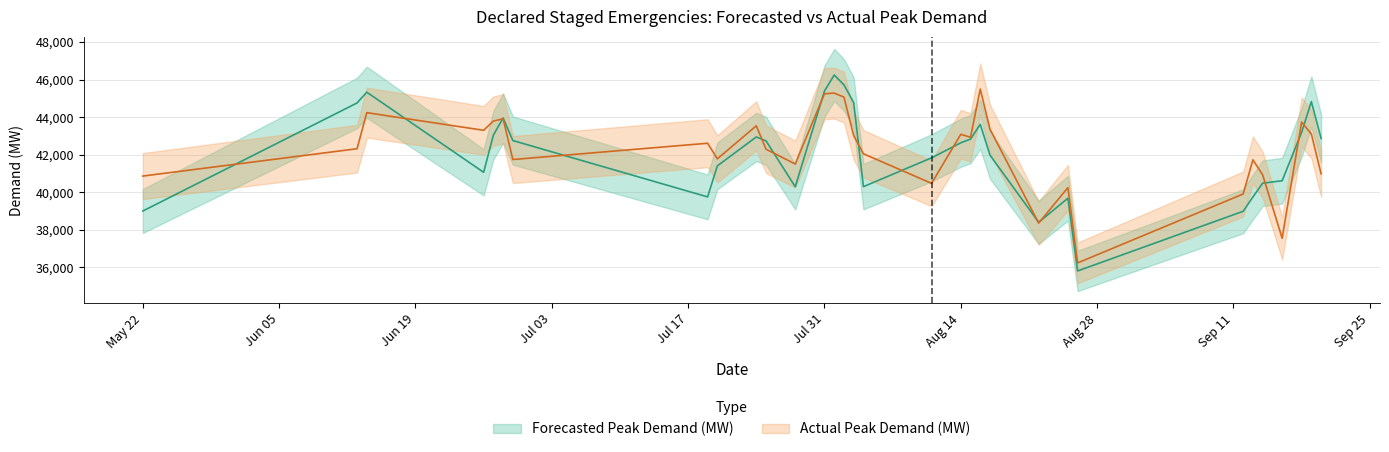

True or false: Actual Peak Demand (MW) has more than 0 interior local peaks.

True